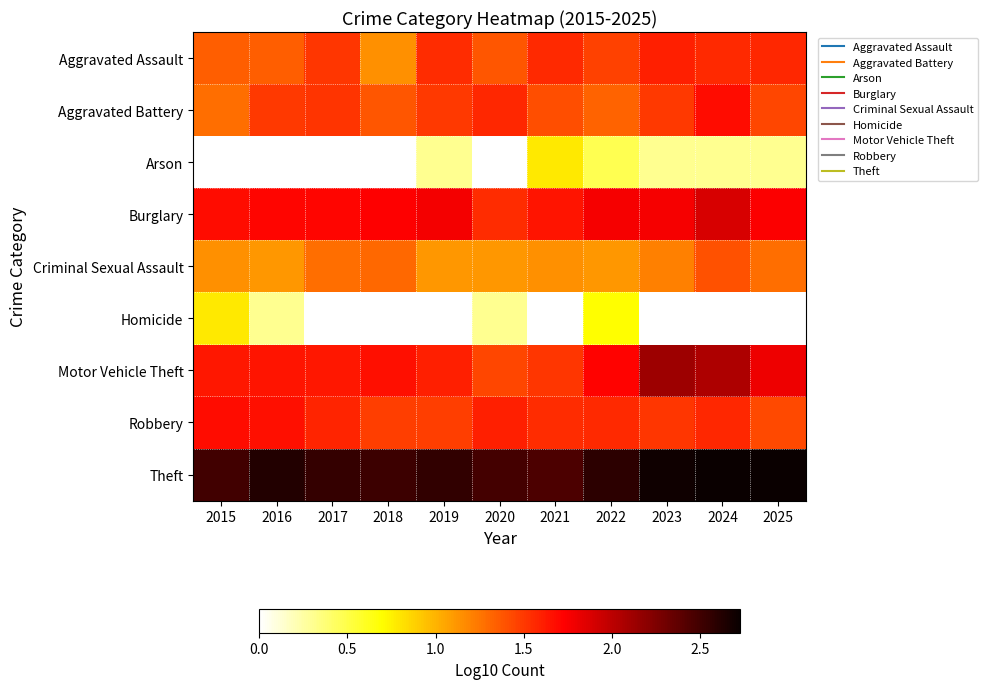

What is the spread (max minus min) of values at 2019?

2.3